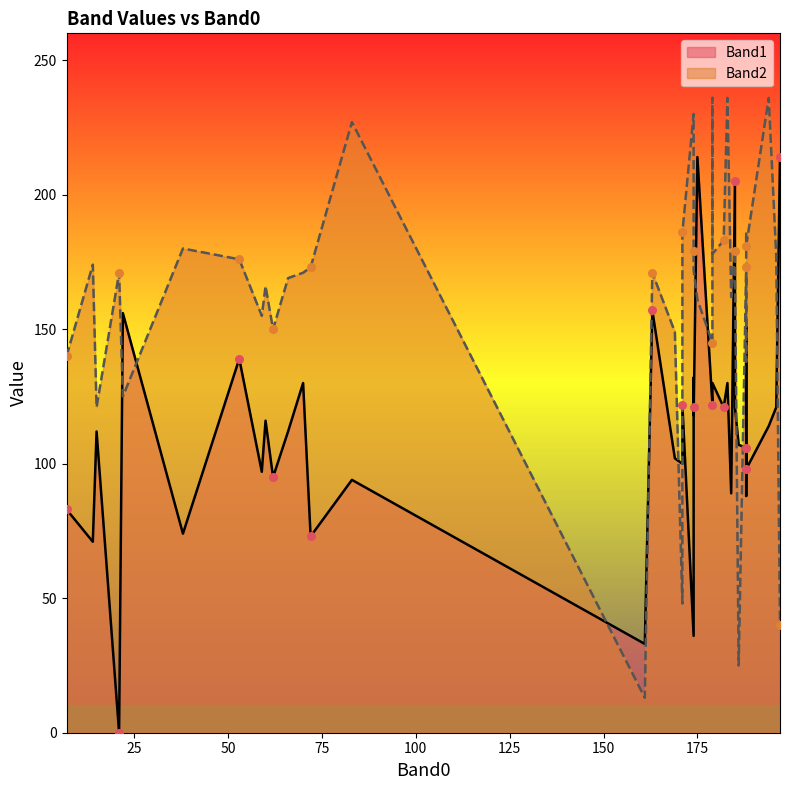

Which series contains the highest Y value?

Band2